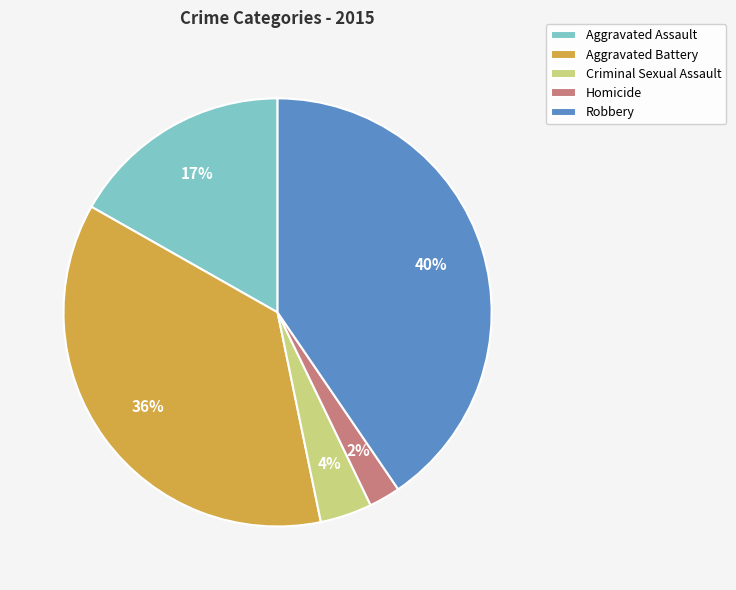

The Aggravated Battery slice represents 36% of the pie. True or false?

True